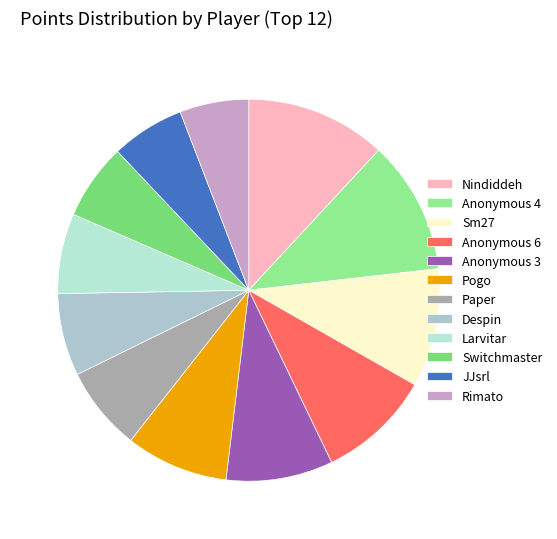

Which slice is the smallest?

Rimato